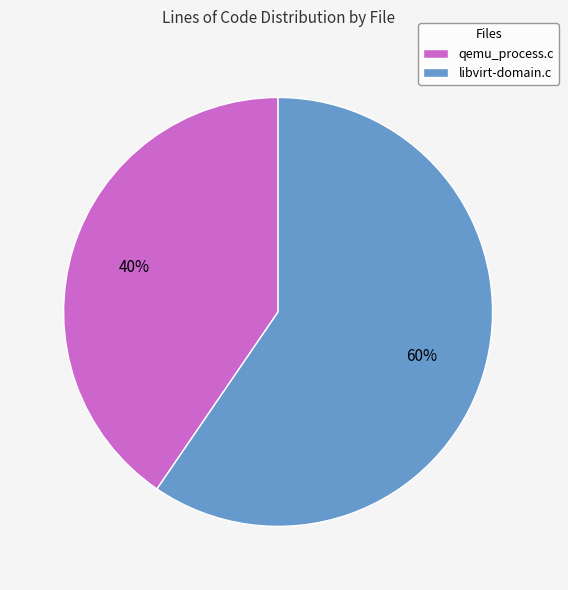

Does any single category account for the majority?

Yes